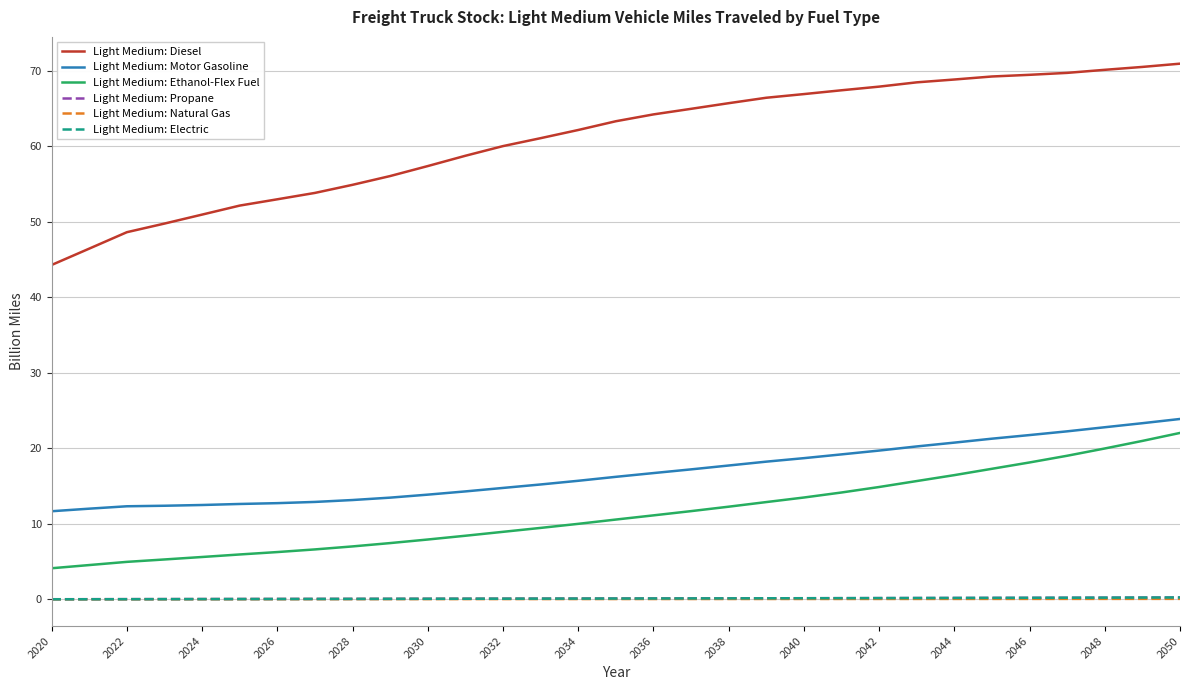

What is the minimum value for Light Medium: Motor Gasoline?

11.7